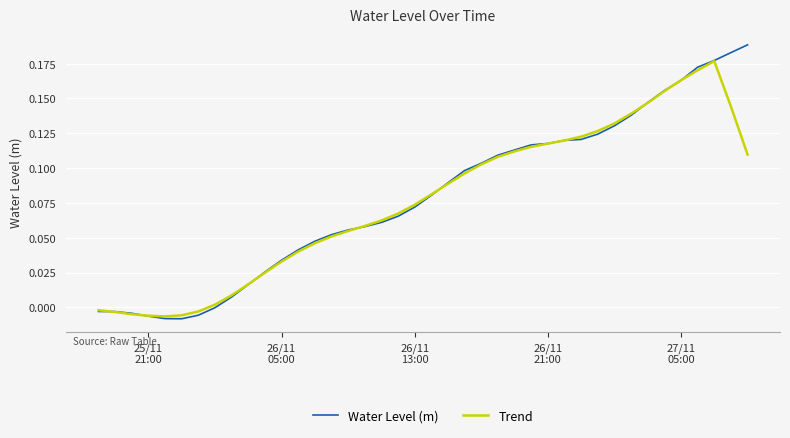

Rank the series by their maximum value, from highest to lowest.

Water Level (m), Trend